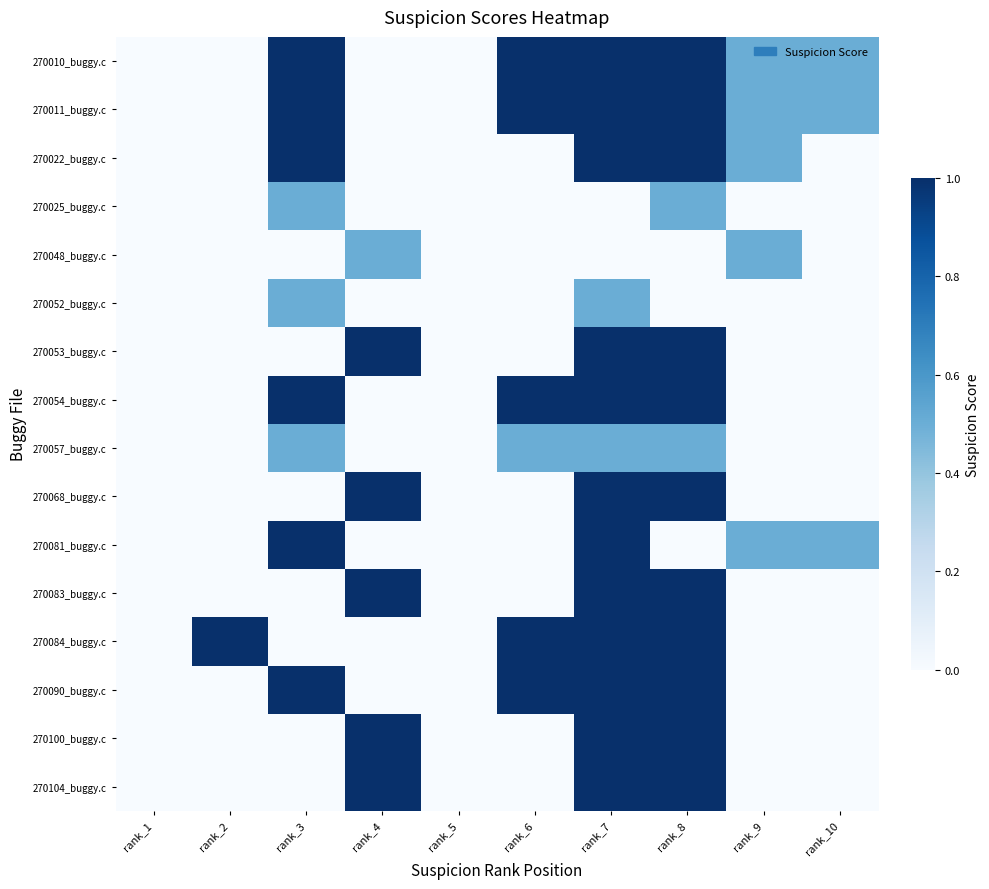

List the series in order of their peak value, lowest first.

270025_buggy.c, 270048_buggy.c, 270052_buggy.c, 270057_buggy.c, 270010_buggy.c, 270011_buggy.c, 270022_buggy.c, 270053_buggy.c, 270054_buggy.c, 270068_buggy.c, 270081_buggy.c, 270083_buggy.c, 270084_buggy.c, 270090_buggy.c, 270100_buggy.c, 270104_buggy.c